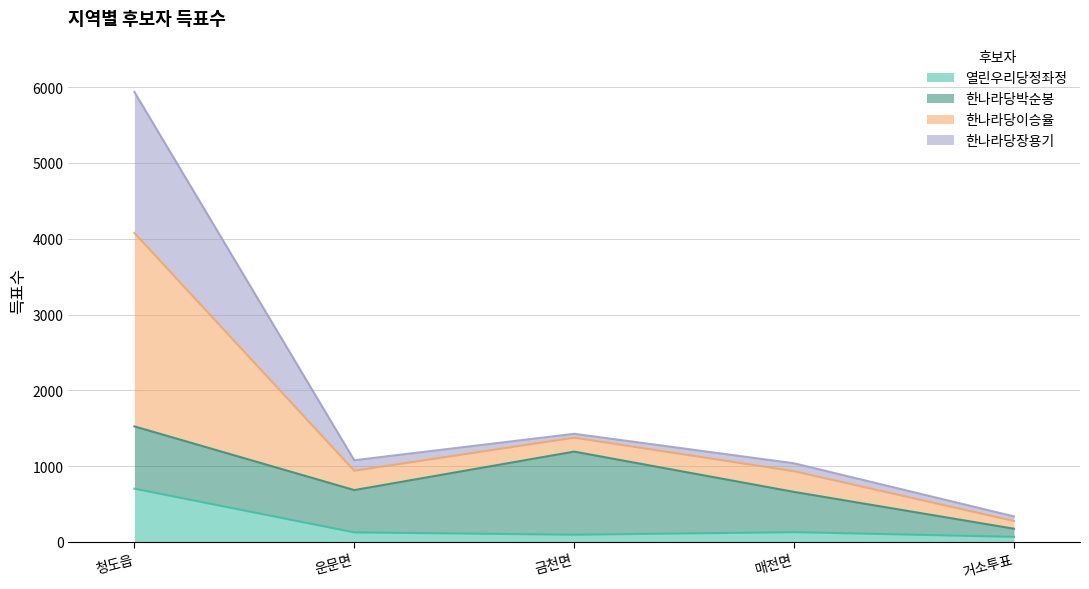

At which category does 열린우리당정좌정 reach its first local peak?

매전면